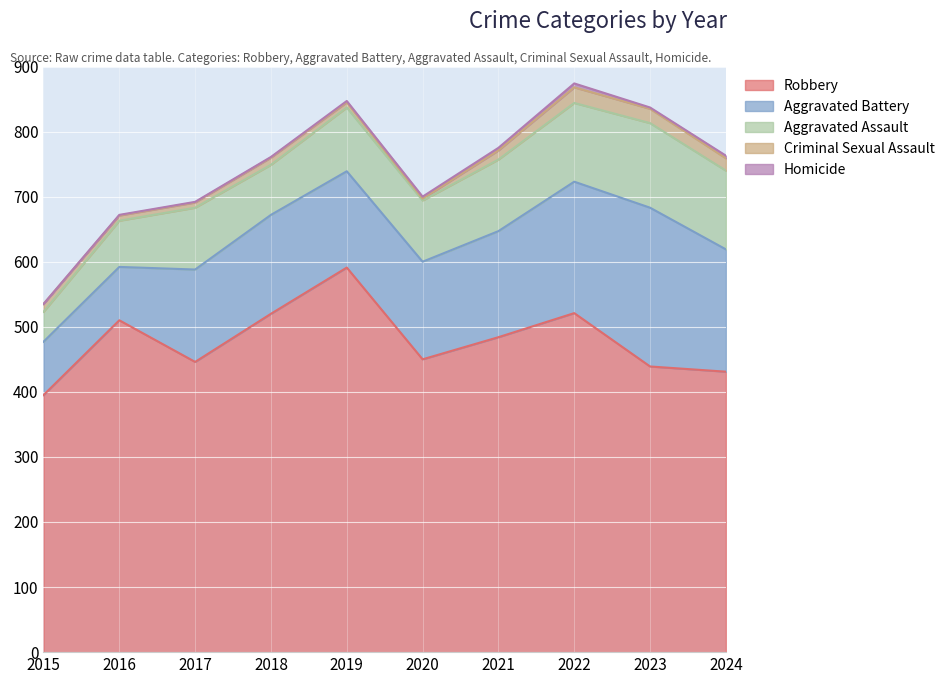

What is the minimum value for Criminal Sexual Assault?

3